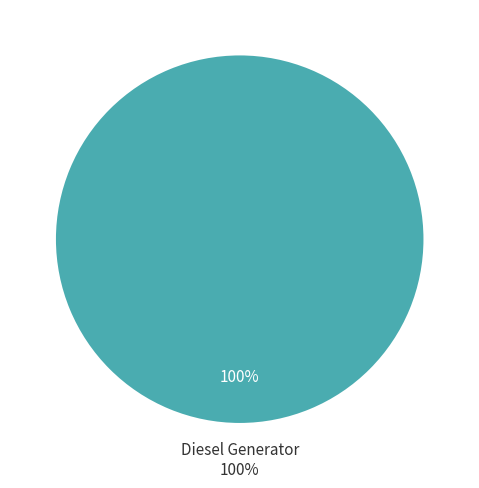

Do Owned PV and Diesel Generator together represent more than half of the pie?

Yes